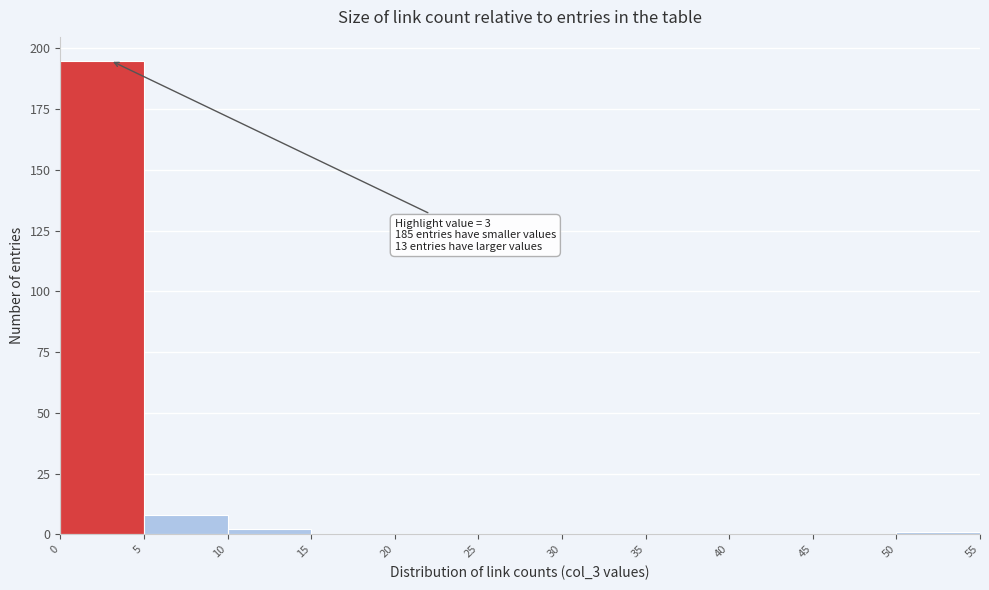

Over which range of the x-axis is the bar tallest?

0 to 5